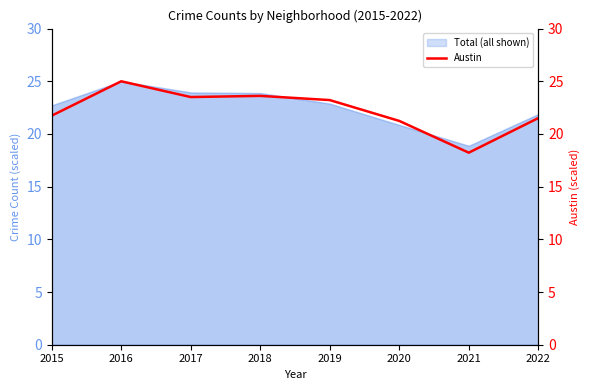

What is the difference between the maximum and second lowest values?

3.8